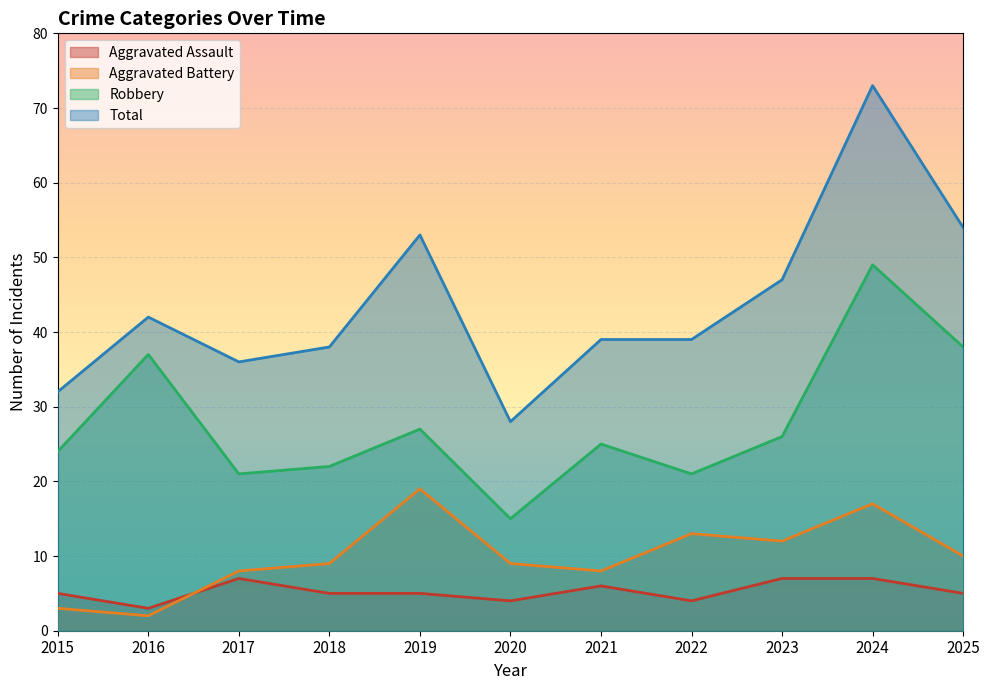

Reading right to left, what are all the values shown in this chart?

Aggravated Assault: 5	7	7	4	6	4	5	5	7	3	5
Aggravated Battery: 10	17	12	13	8	9	19	9	8	2	3
Robbery: 38	49	26	21	25	15	27	22	21	37	24
Total: 54	73	47	39	39	28	53	38	36	42	32